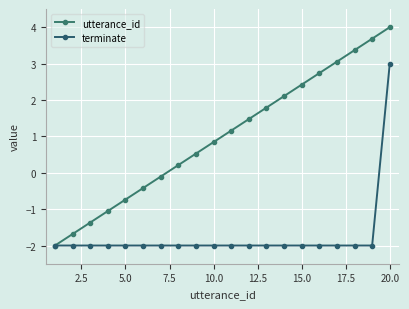

At how many categories does at least one series exceed 0?

13